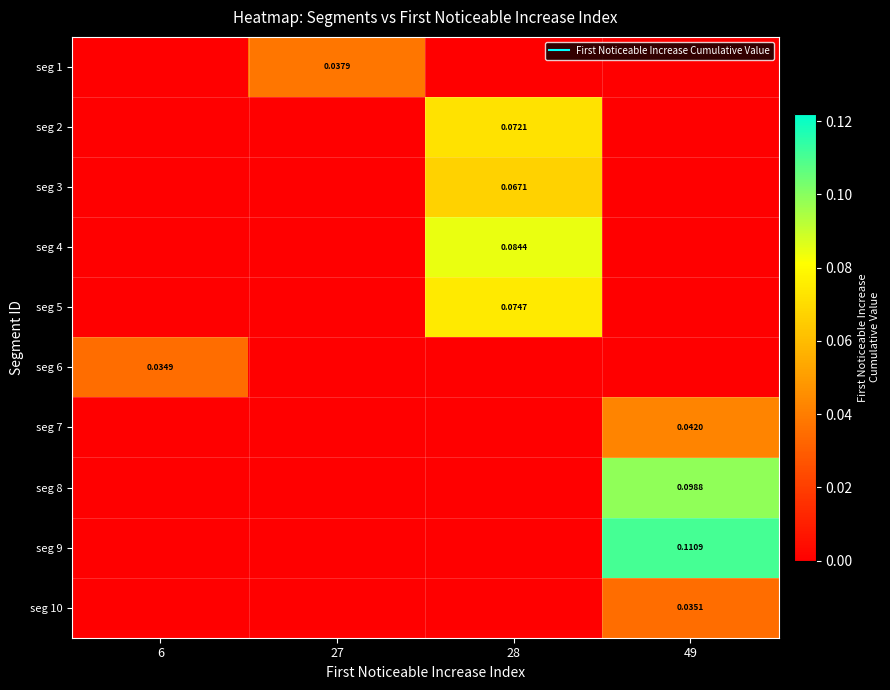

The value of seg 5 at 49 is 0.0. True or false?

True